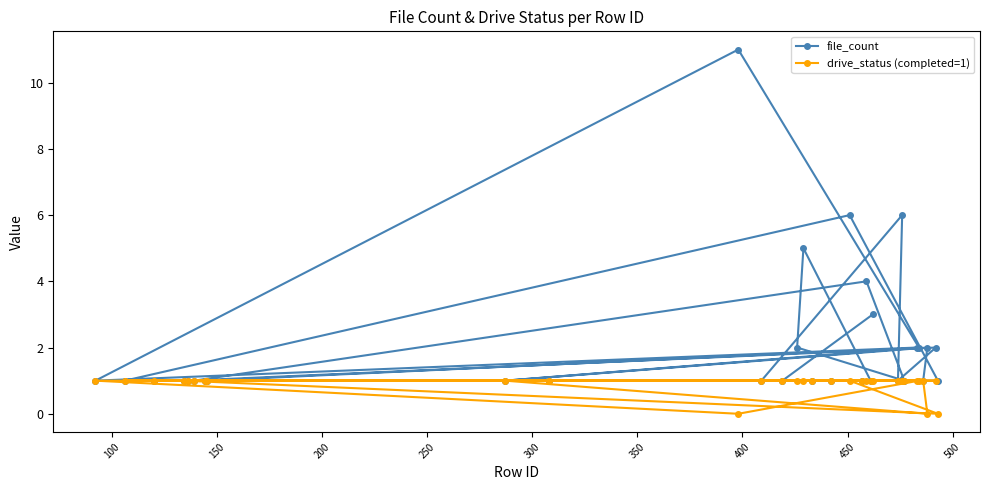

Which series has the largest total across all categories?

file_count